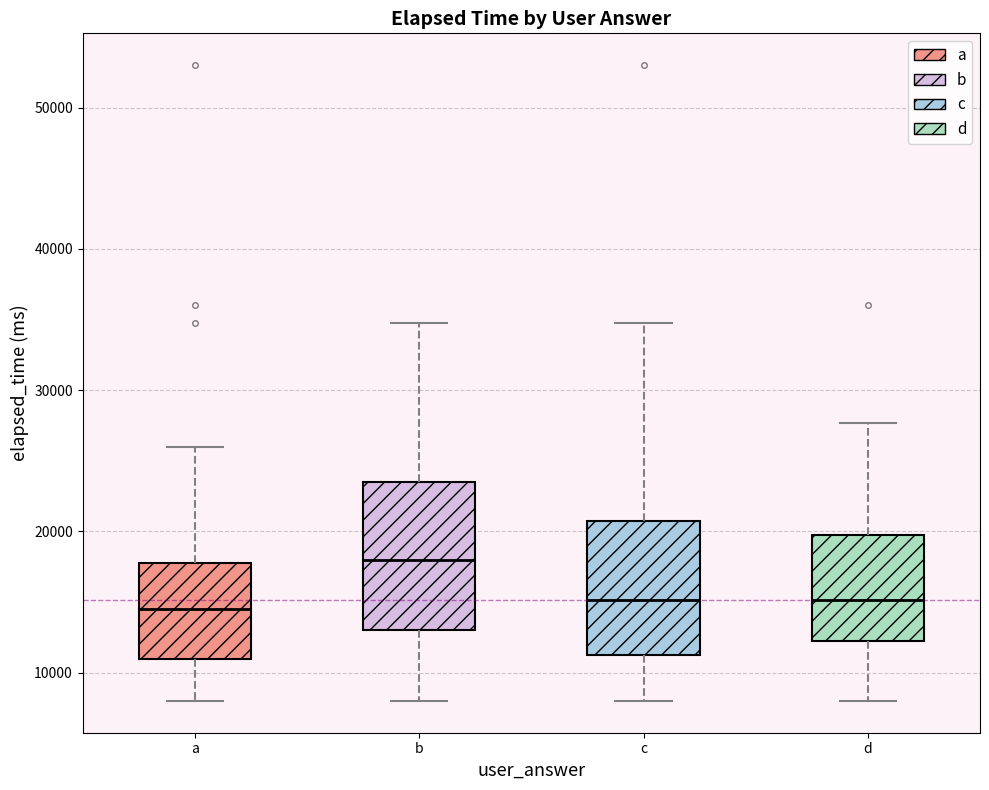

Reading left to right, read every box against the y-axis: the position of its median line, the range the box covers, and the ends of its whiskers. The values are not printed on the chart, so give them approximately, as read against the axis.

a: median 15000, box 11000 to 18000, whiskers 8000 to 26000
b: median 18000, box 13000 to 24000, whiskers 8000 to 35000
c: median 15000, box 11000 to 21000, whiskers 8000 to 35000
d: median 15000, box 12000 to 20000, whiskers 8000 to 28000